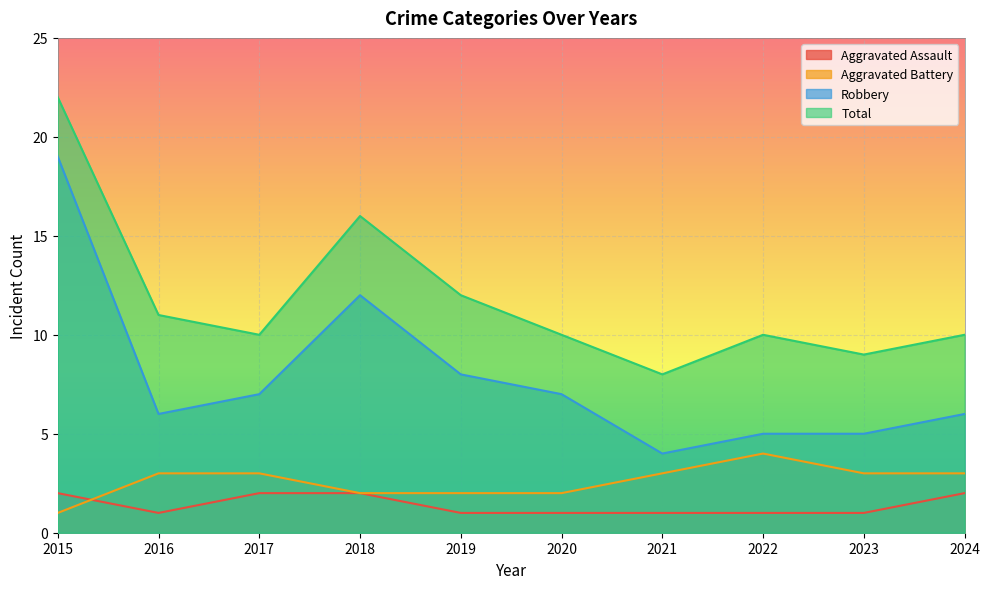

How many categories are shown in the chart?

10